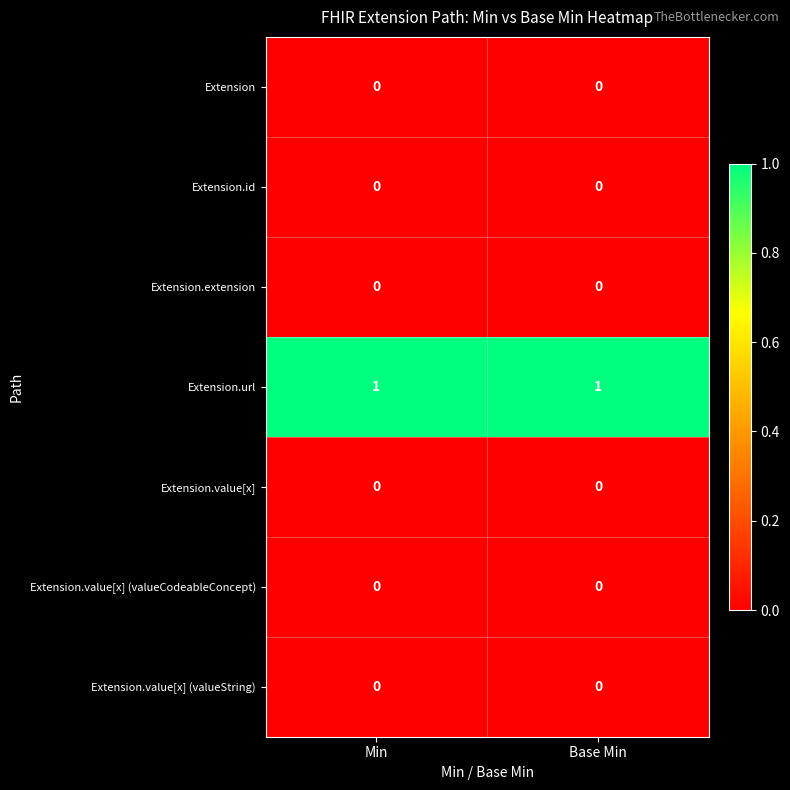

Which series has the largest total across all categories?

Extension.url